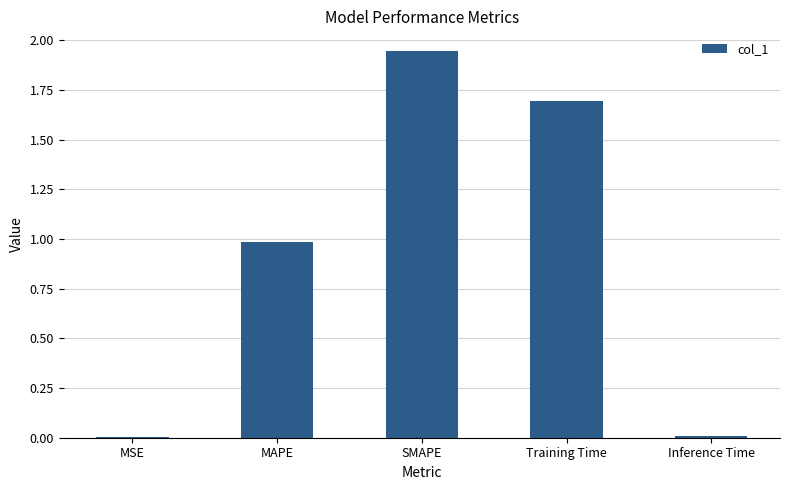

What is the average value?

0.9